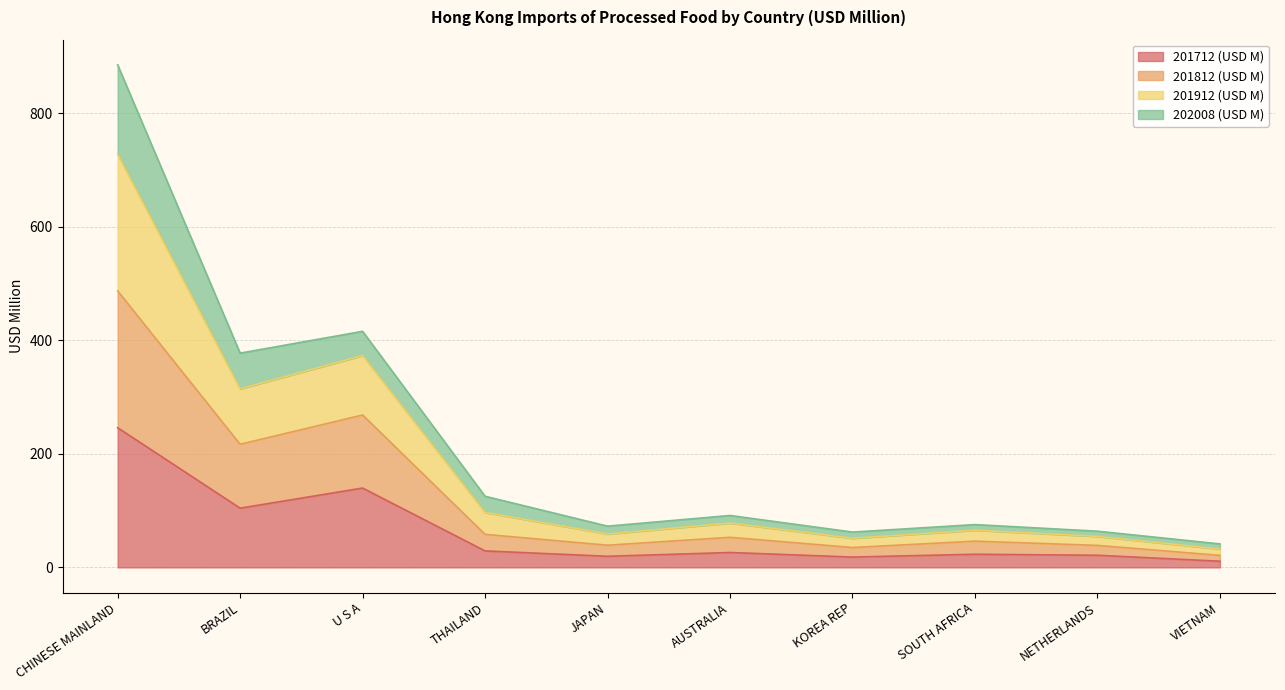

What is the maximum value for 201712 (USD M)?

245.9